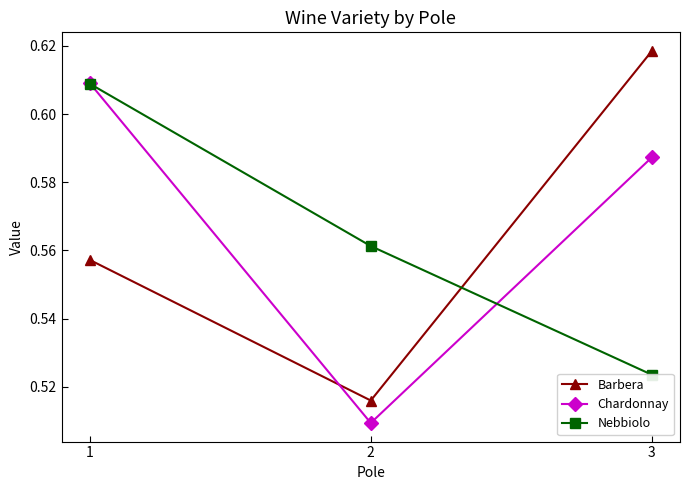

Reading left to right, extract all data points from this chart.

Barbera: 0.6	0.5	0.6
Chardonnay: 0.6	0.5	0.6
Nebbiolo: 0.6	0.6	0.5